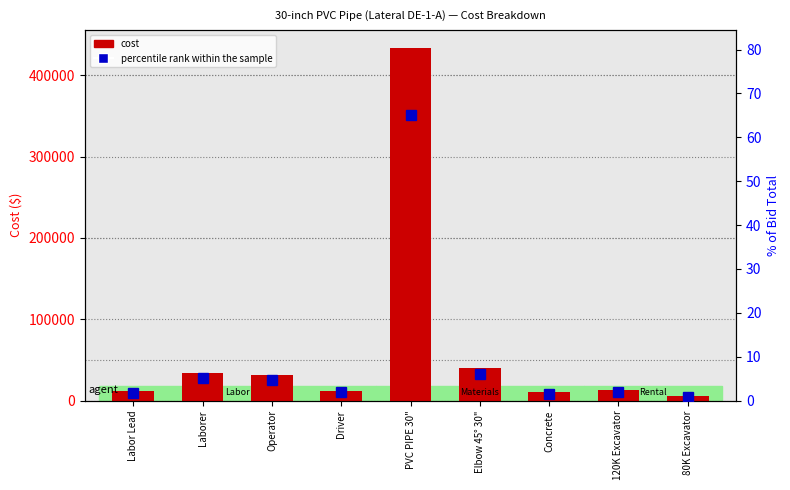

What is the label of the 8th bar from the left?

120K Excavator